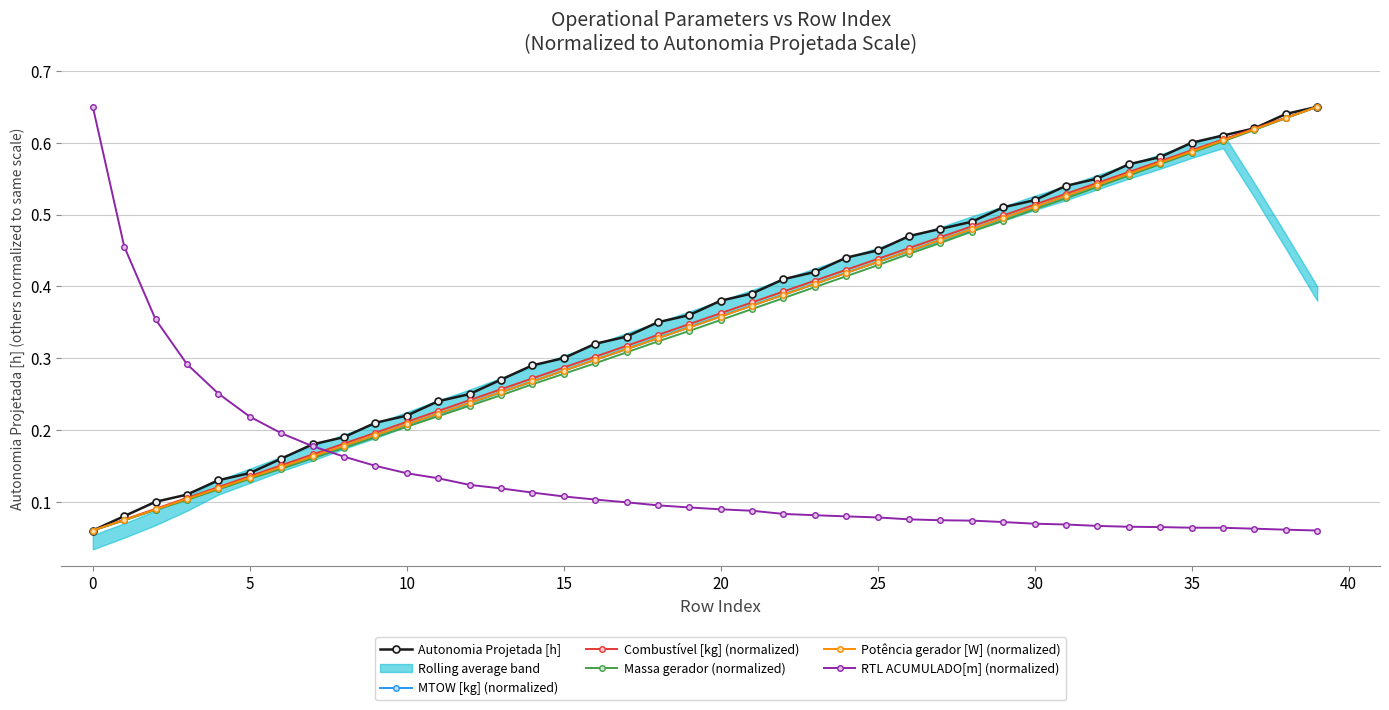

List the series in order of their peak value, lowest first.

Autonomia Projetada [h], MTOW [kg] (normalized), Combustível [kg] (normalized), Massa gerador (normalized), Potência gerador [W] (normalized), RTL ACUMULADO[m] (normalized)